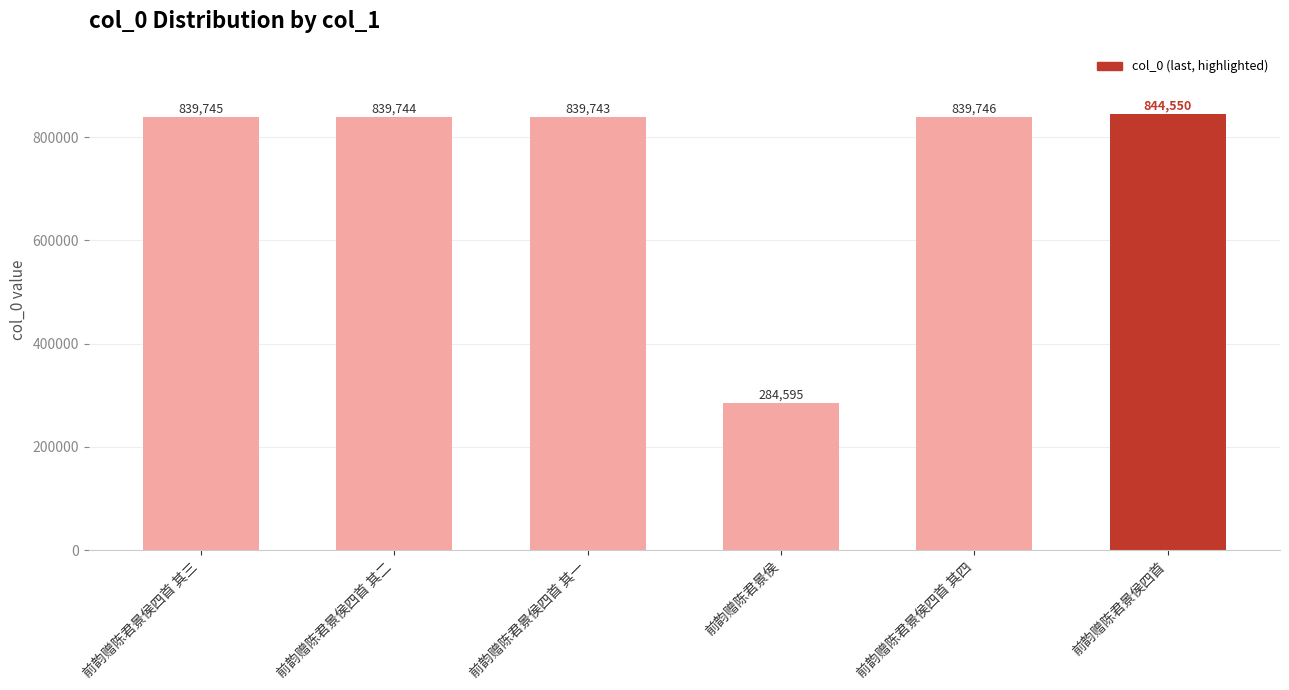

What is the difference between the maximum and second lowest values?

4807